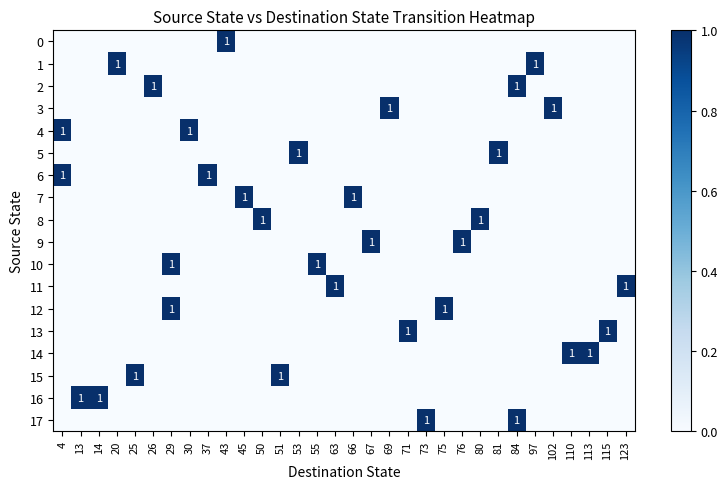

Which has a higher value, 53 or 81?

53